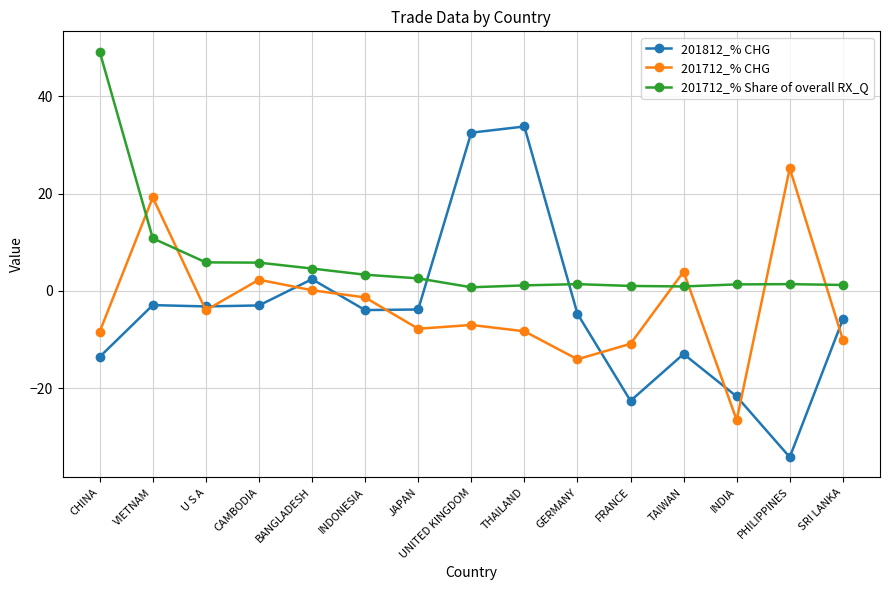

What is the total value across all series at VIETNAM?

27.1